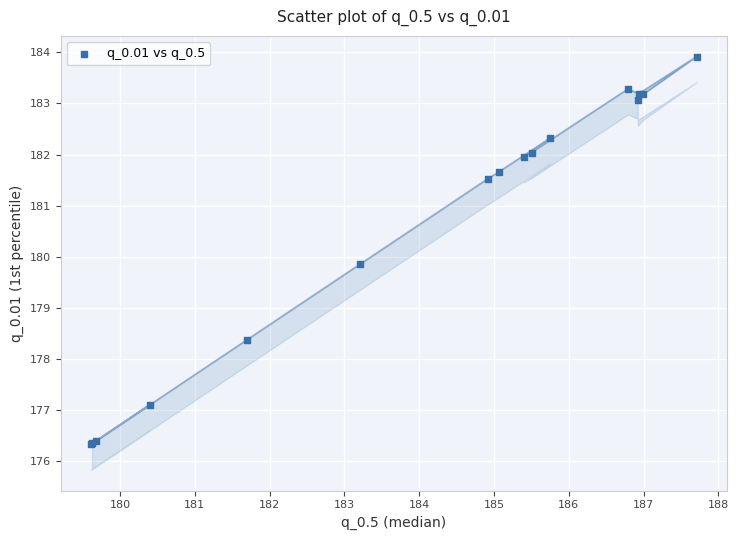

What Y value in the scatter plot is closest to 180?

179.9